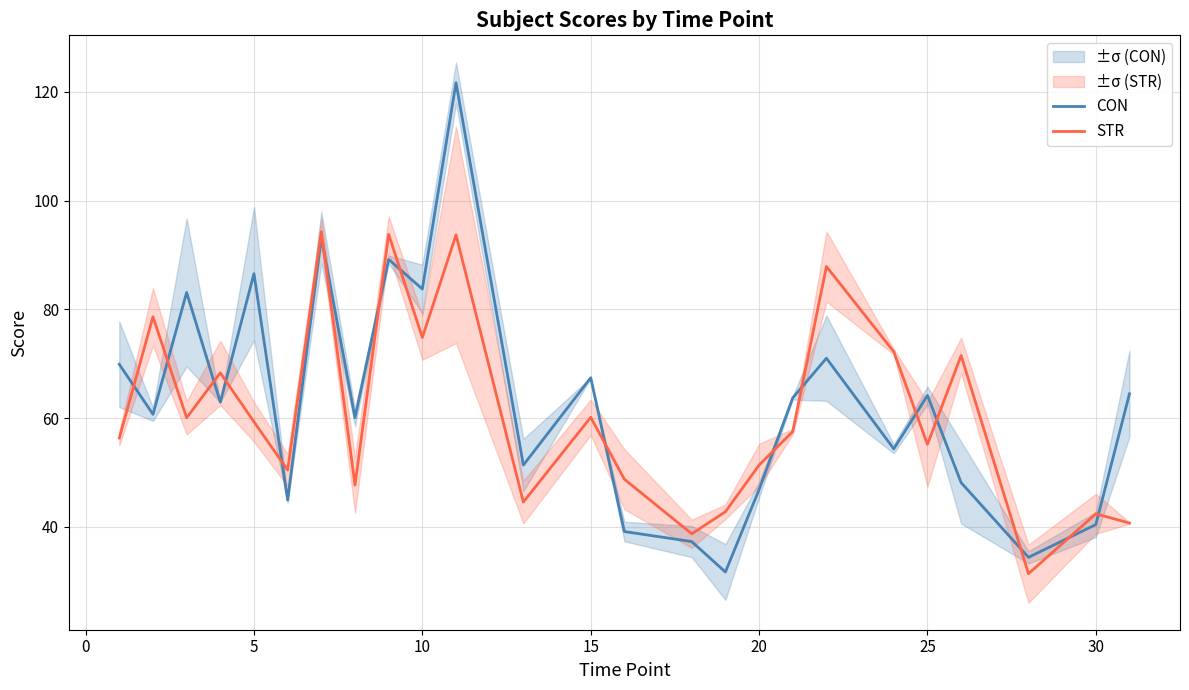

What is the maximum value for CON?

121.7